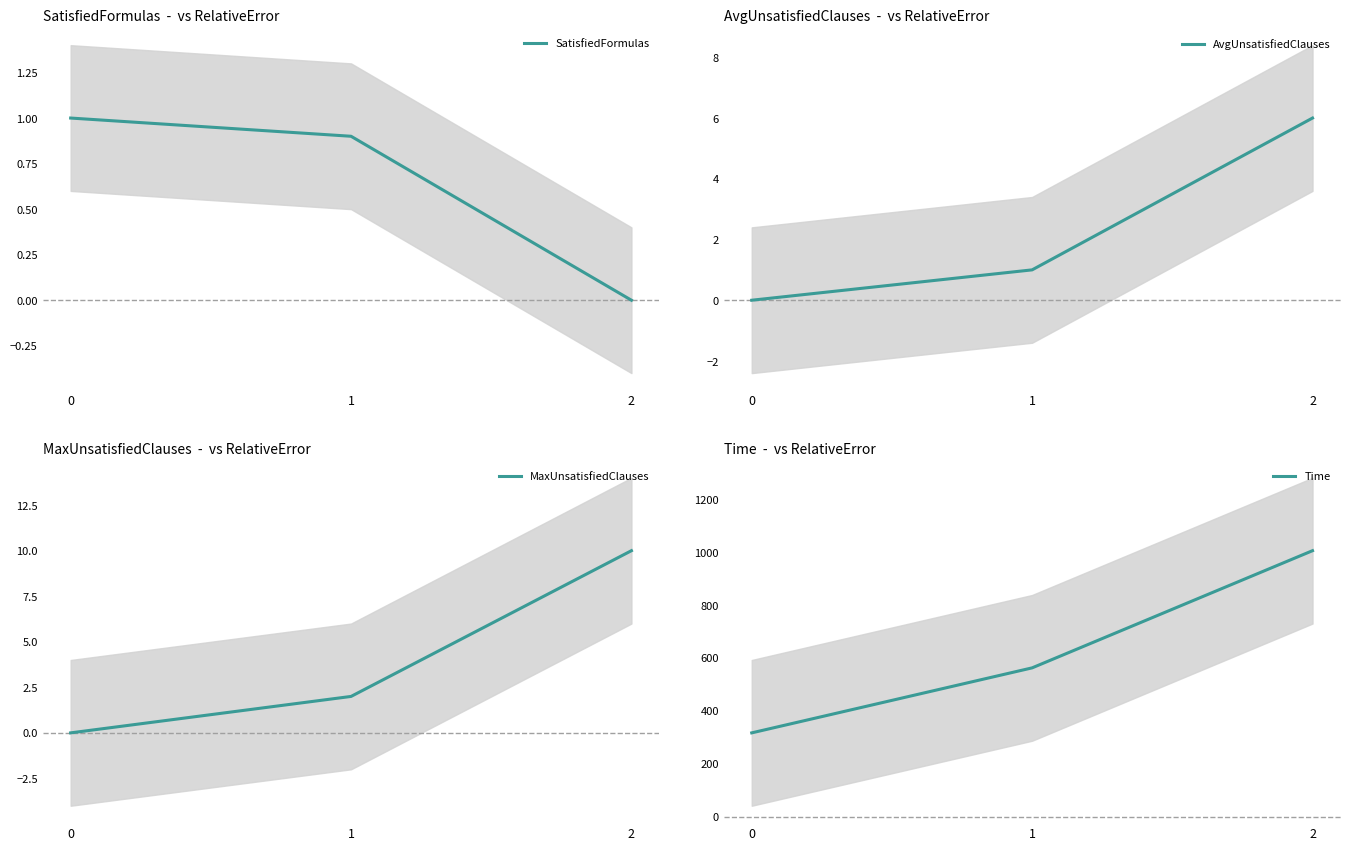

What is the difference between the maximum and minimum values in the AvgUnsatisfiedClauses series?

6